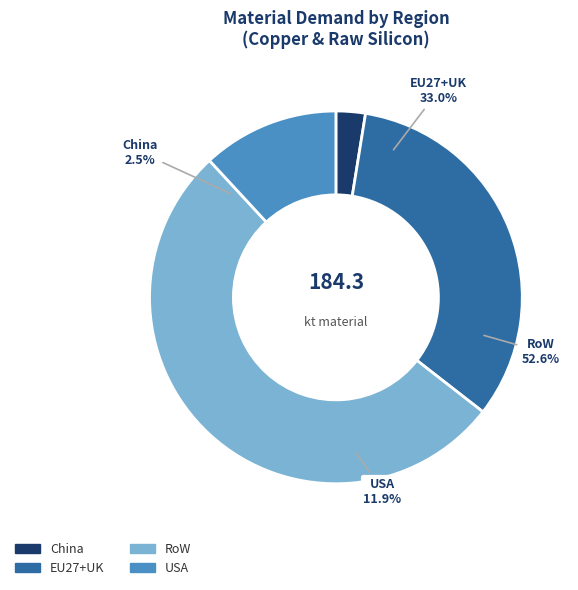

How many slices are in this pie chart?

4